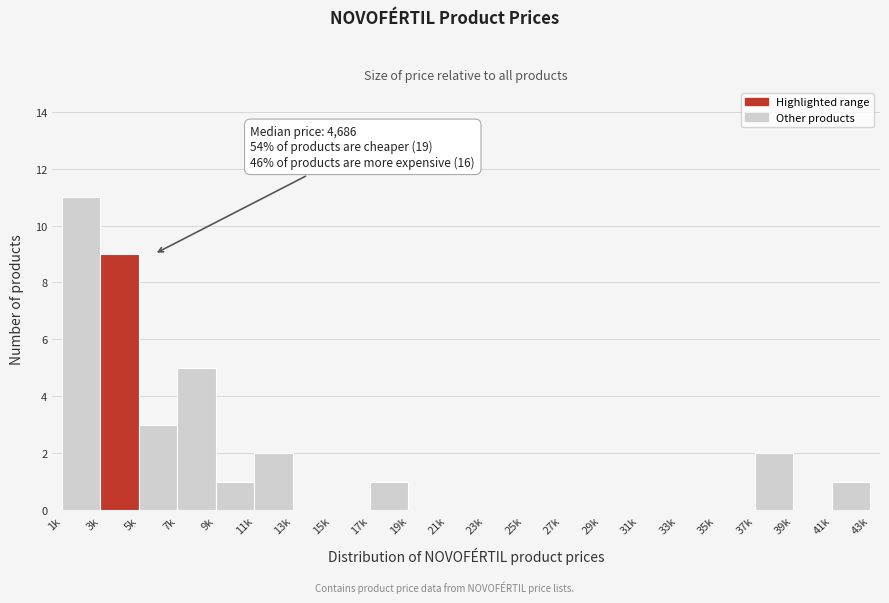

Reading left to right, list all the values displayed in this chart.

1k=11	3k=9	5k=3	7k=5	9k=1	11k=2	13k=0	15k=0	17k=1	19k=0	21k=0	23k=0	25k=0	27k=0	29k=0	31k=0	33k=0	35k=0	37k=2	39k=0	41k=1